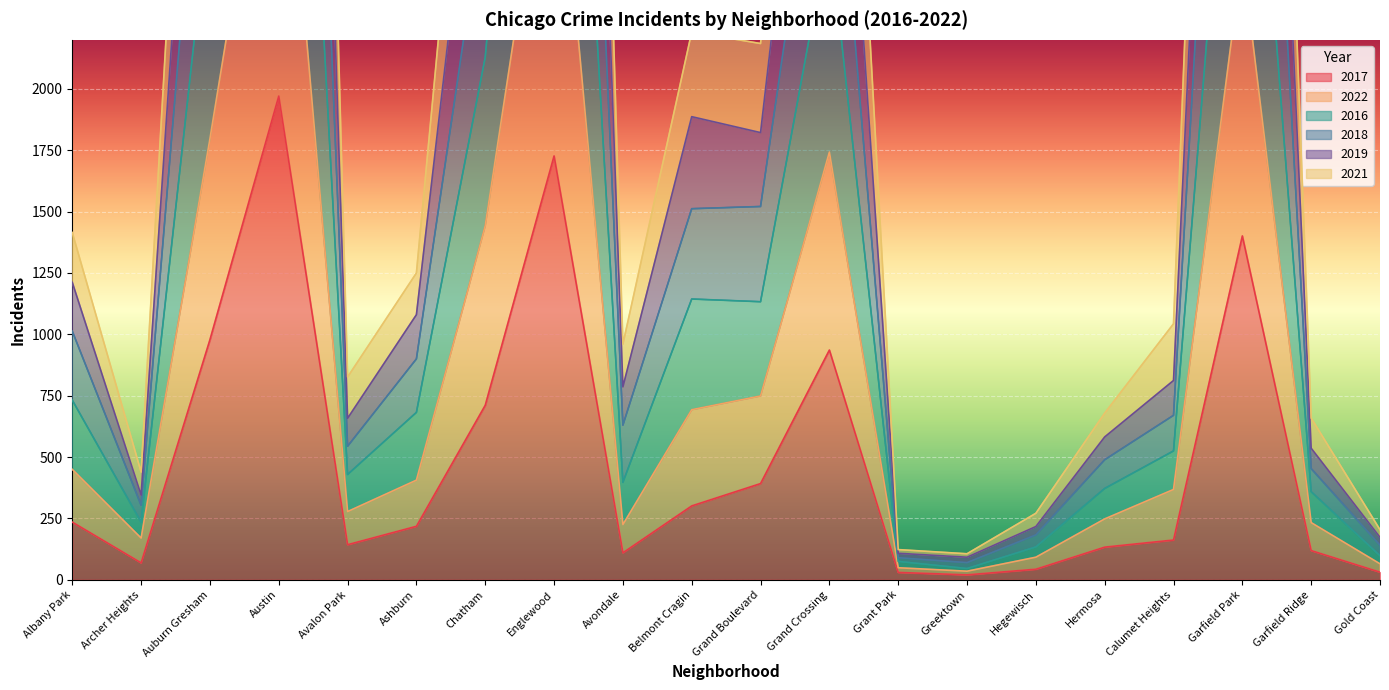

The value of 2017 at Grand Boulevard is 392. True or false?

True